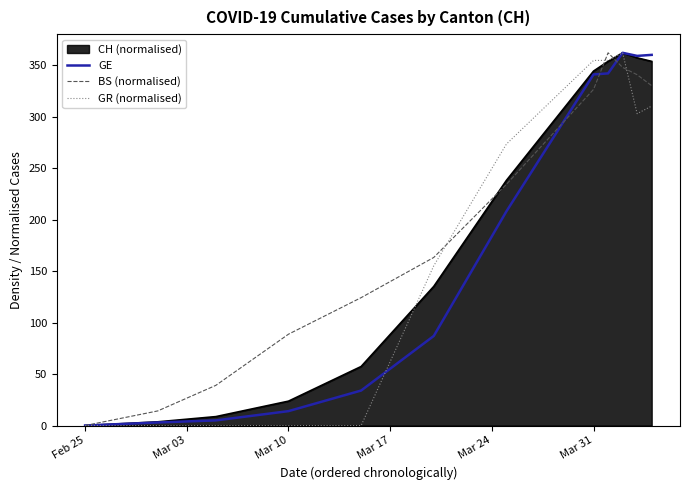

What is the highest value of the BS (normalised) series?

362.0